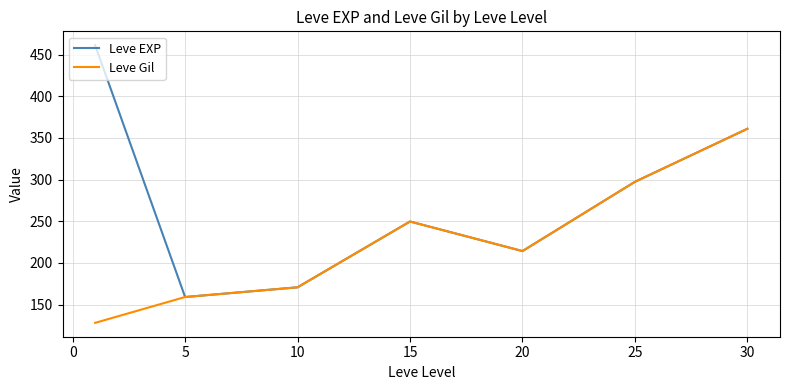

What is the minimum value for Leve Gil?

128.0